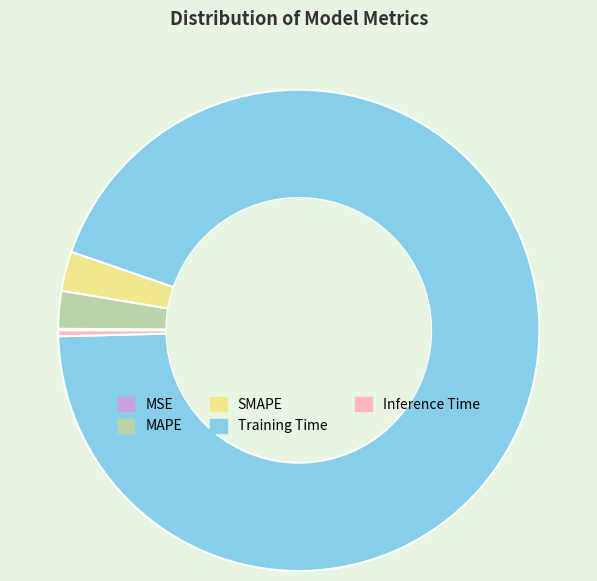

True or false: Inference Time accounts for 0% of the total.

True